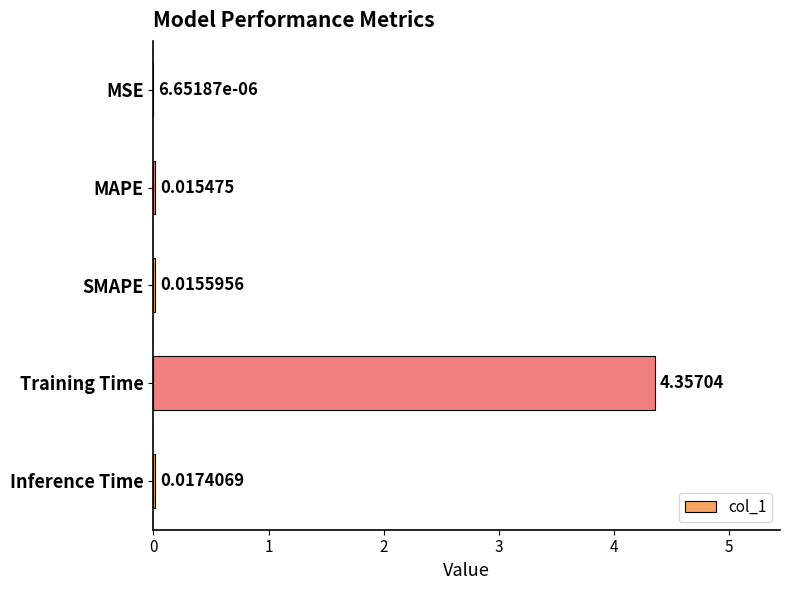

Between Training Time and MSE, which is larger?

Training Time